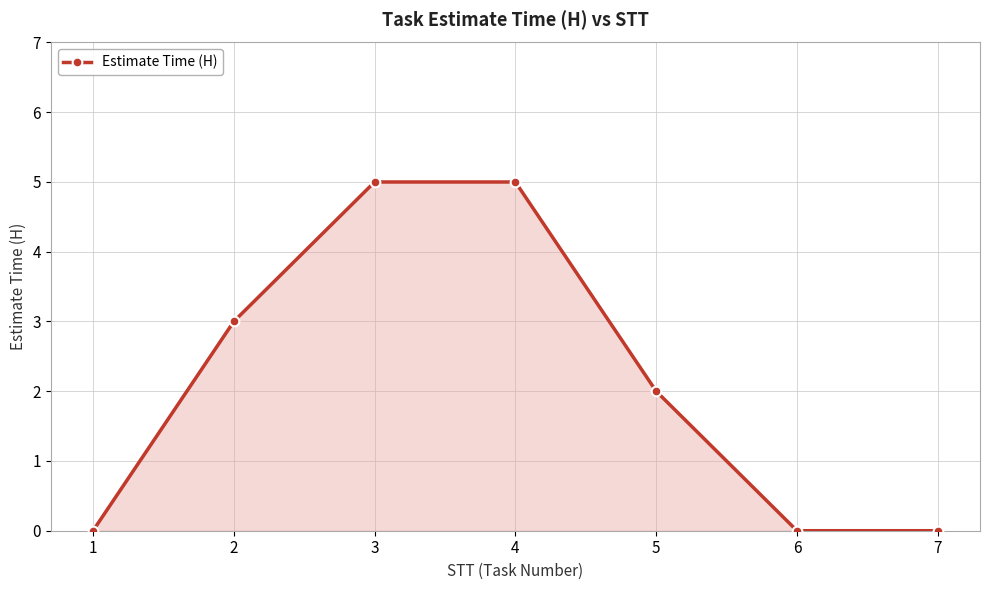

Reading left to right, transcribe all the data shown in this chart.

1=0	2=3	3=5	4=5	5=2	6=0	7=0